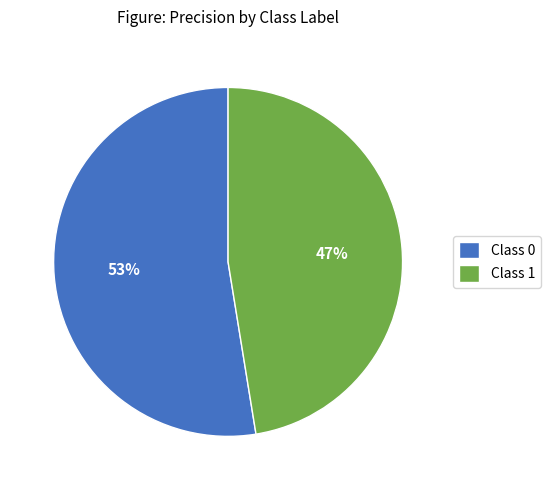

How many slices are in this pie chart?

2